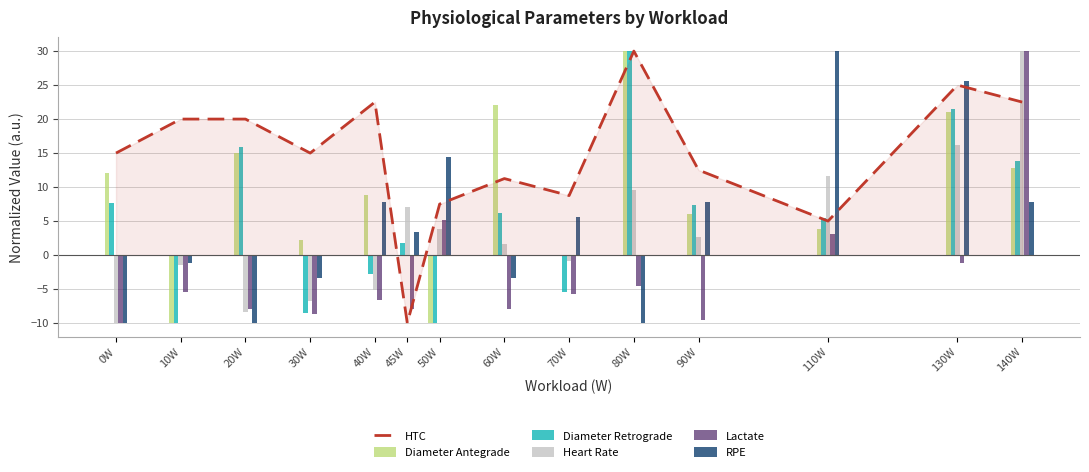

How many bars are there in total?

14